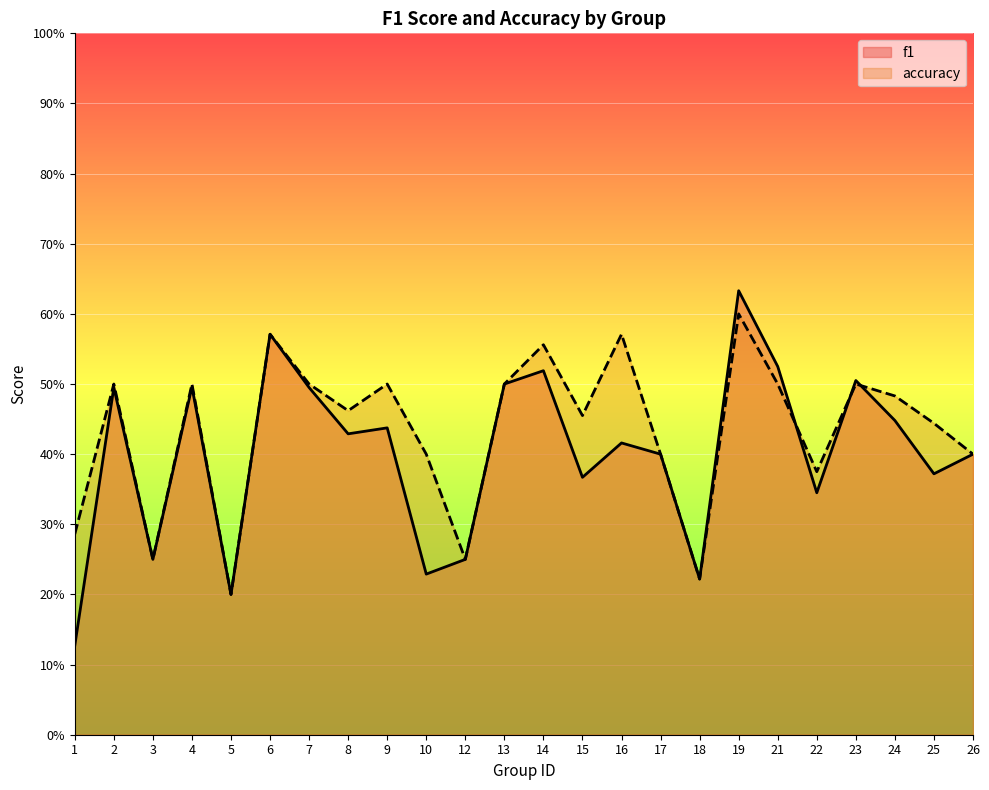

What is the sum of all accuracy values?

10.4